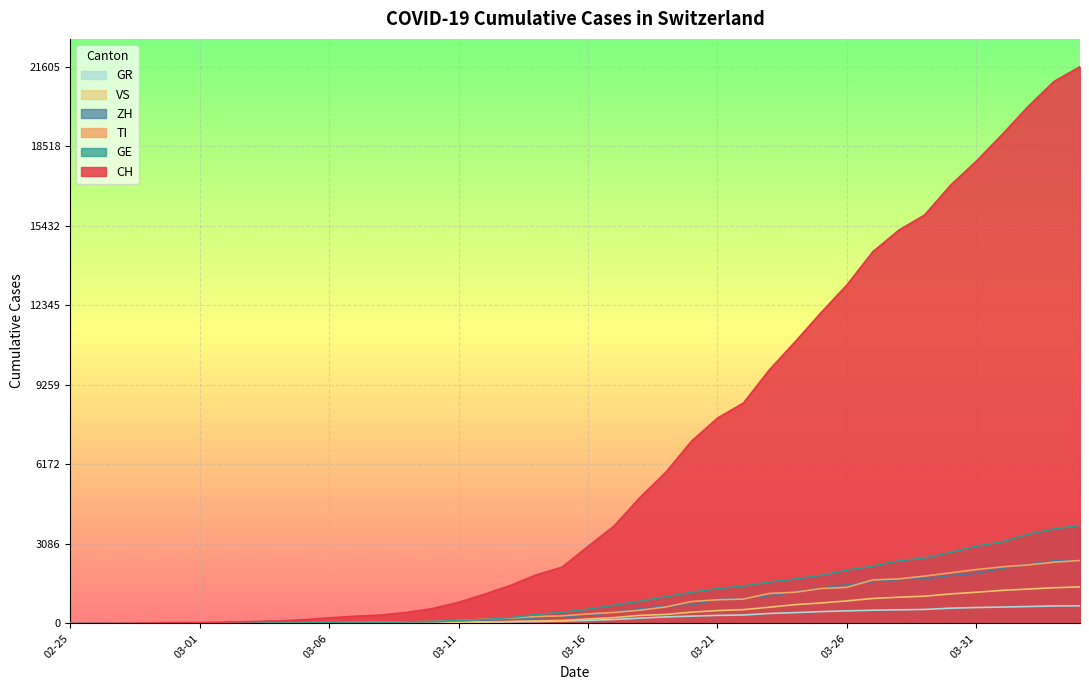

Which series has the widest spread of values?

CH